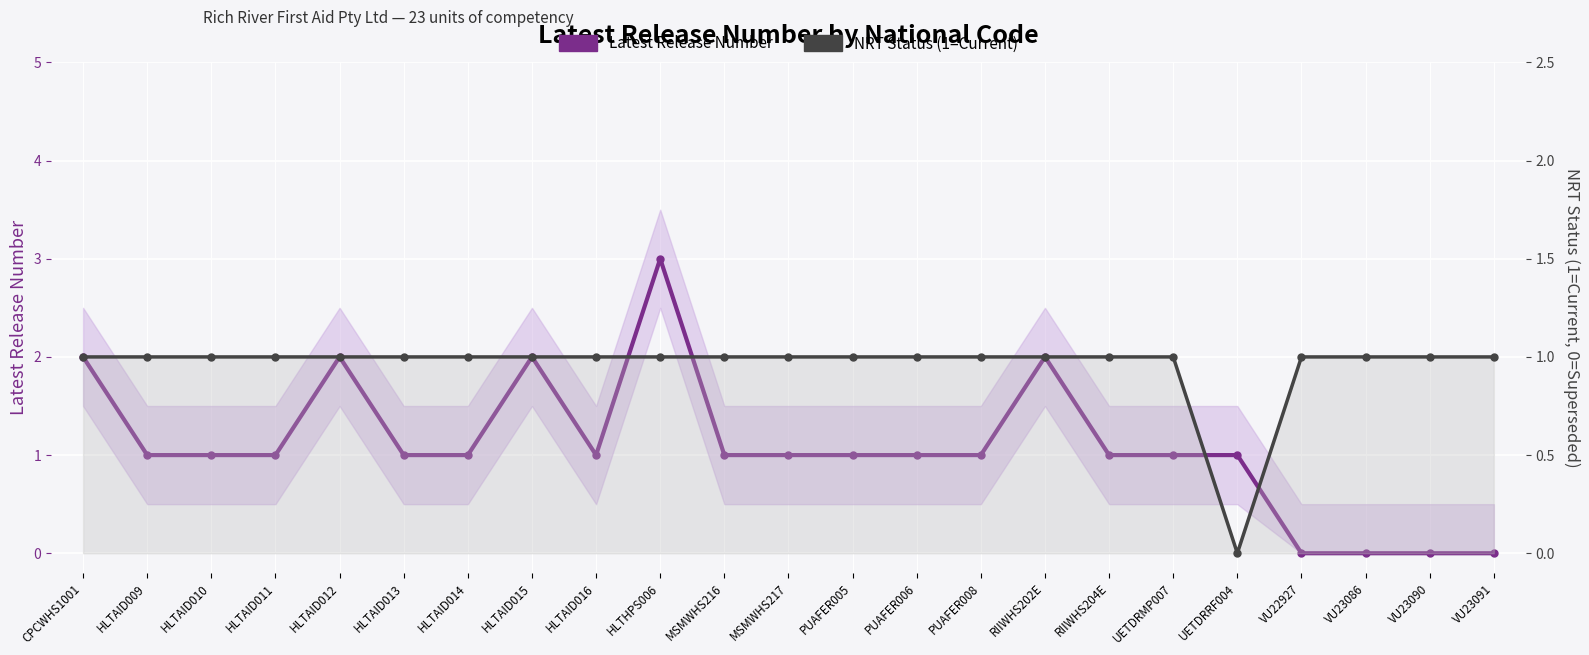

Which has a higher value, RIIWHS202E or PUAFER005?

RIIWHS202E